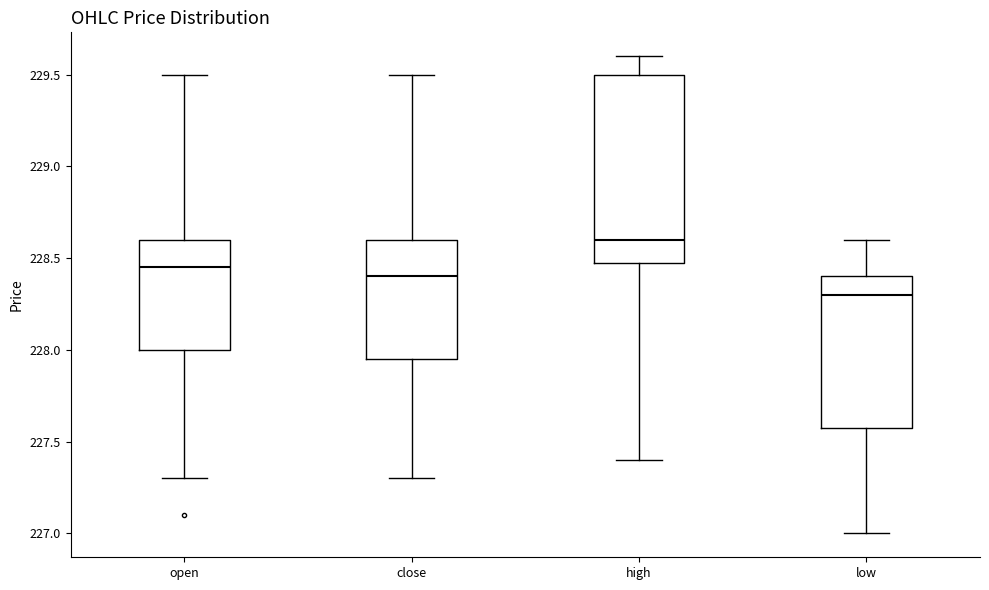

Where does the lower whisker of the box for high end on the y-axis? The values are not printed on the chart, so give them approximately, as read against the axis.

227.40